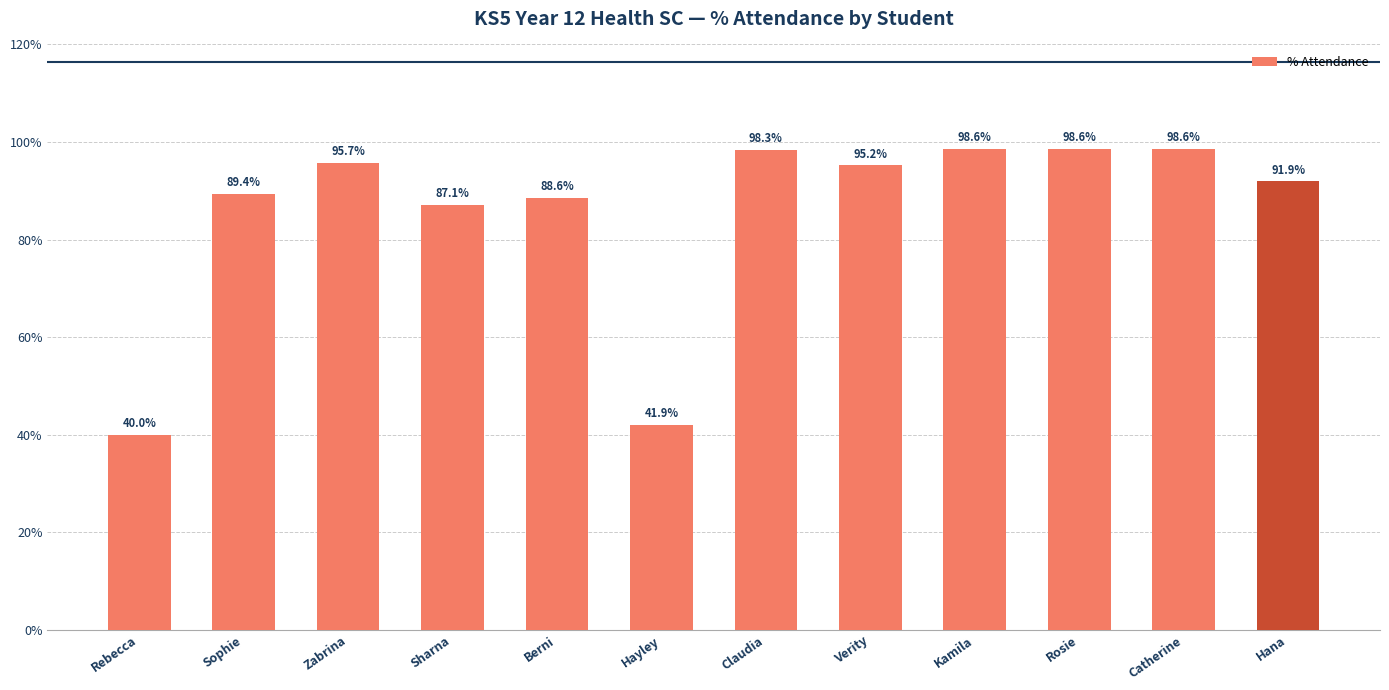

What is the difference between the values at Verity and Rebecca?

55.2